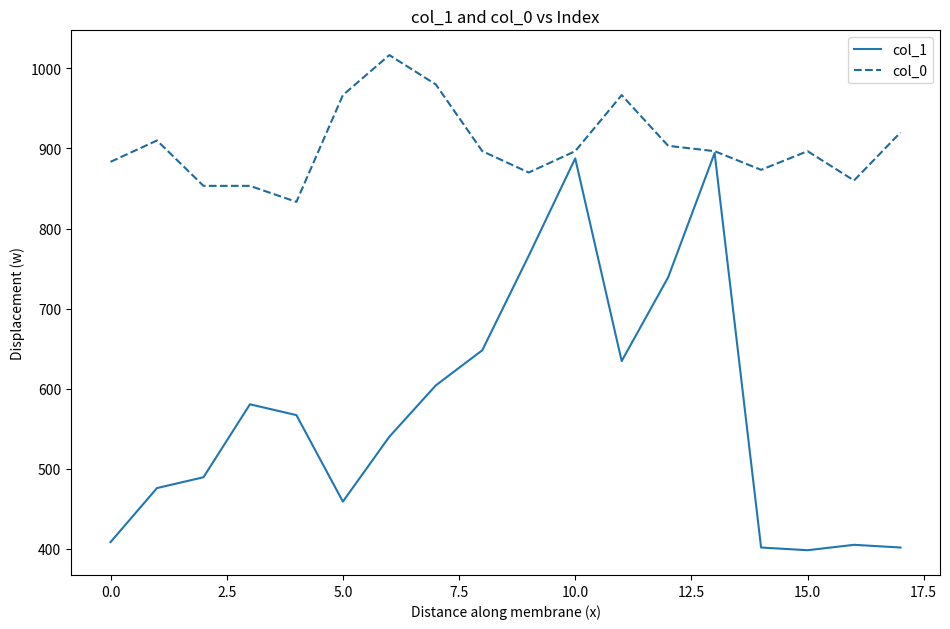

Which series has the largest total across all categories?

col_0